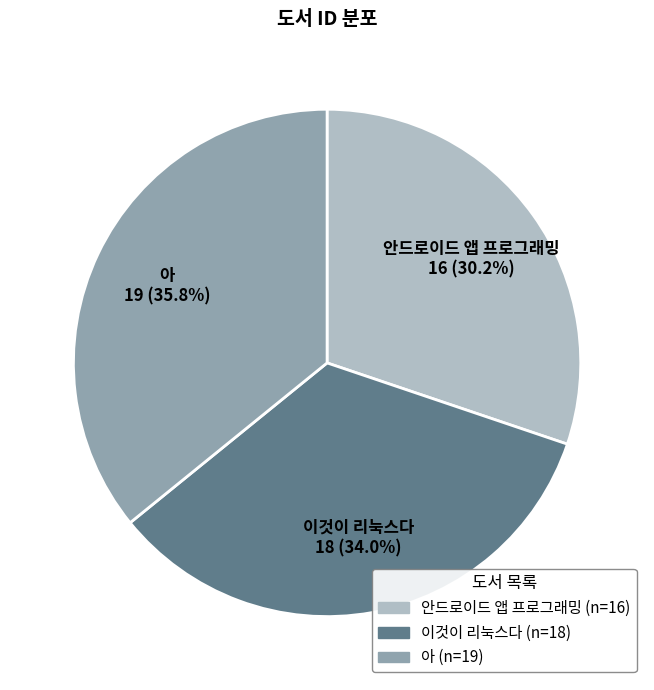

Is it true that 아 is 36% of the pie?

True